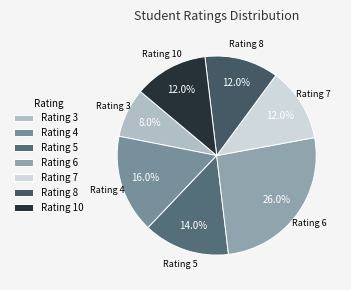

Is there a majority slice in this chart?

No